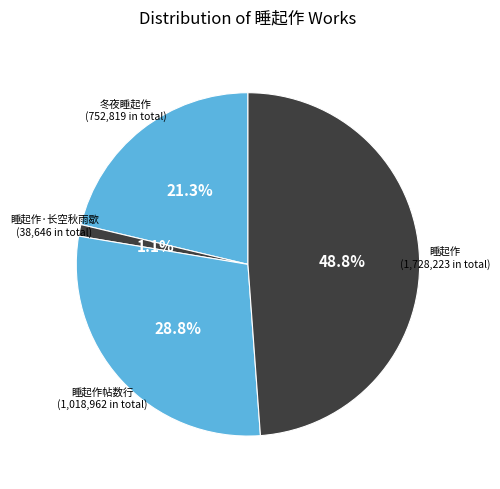

What is the smallest slice in the pie chart?

睡起作·长空秋雨歇